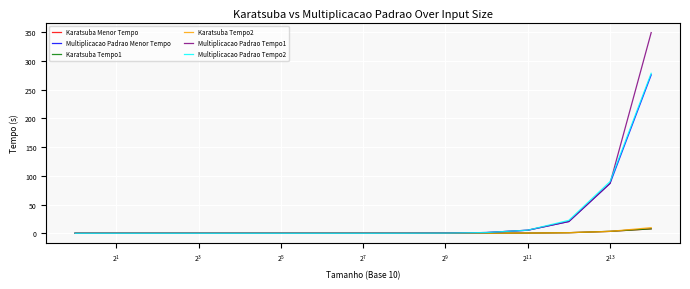

Which series has the largest range (max minus min)?

Multiplicacao Padrao Tempo1